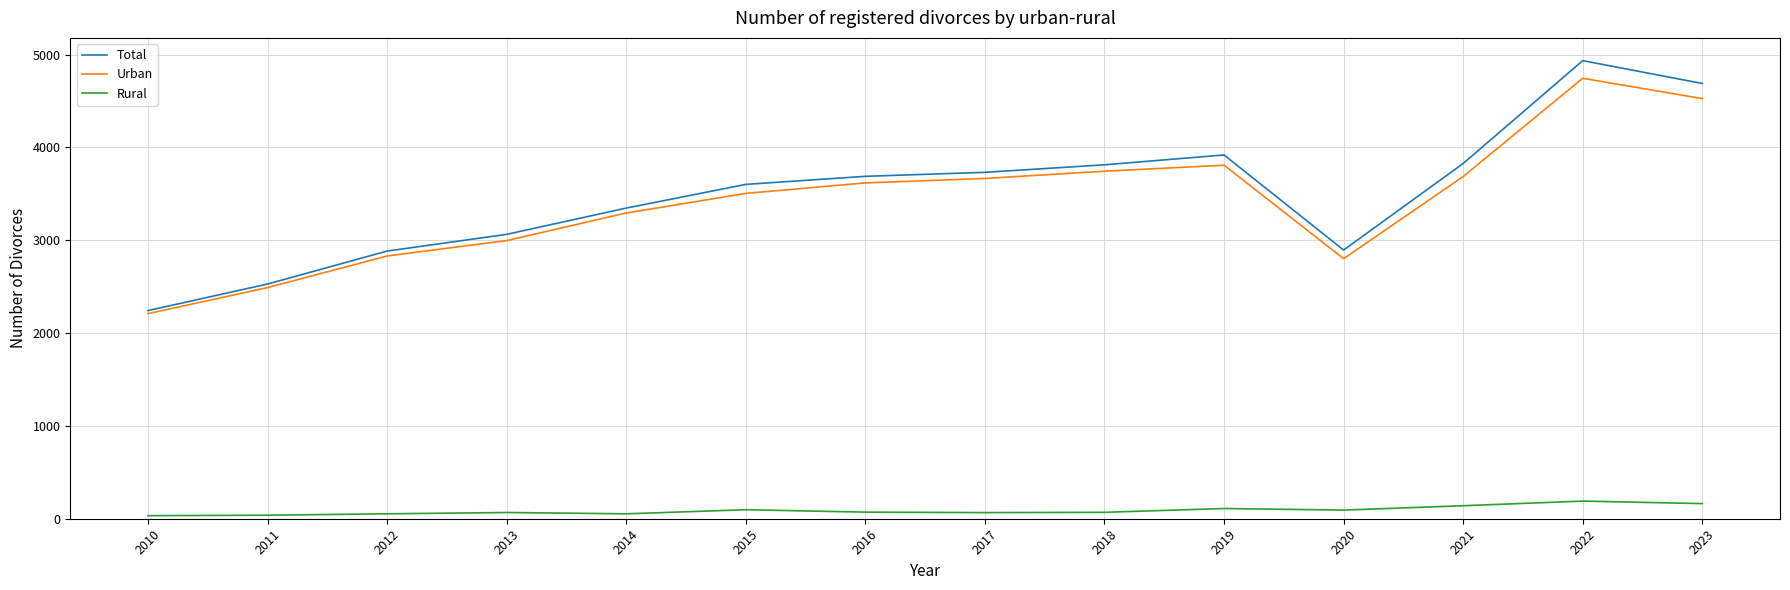

True or false: Total and Rural intersect in this chart.

False